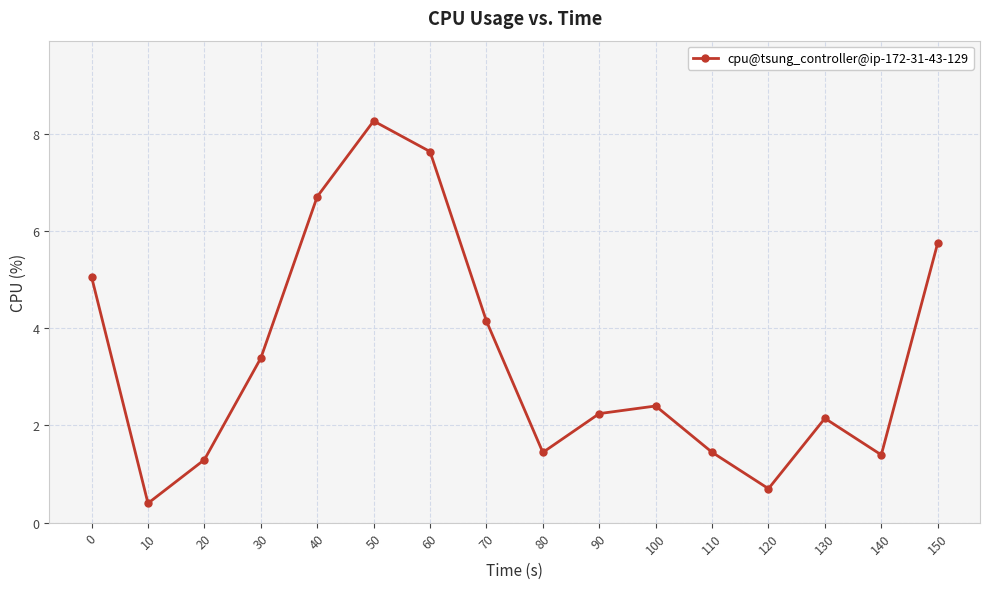

Where is the data nearest to the value 4?

70